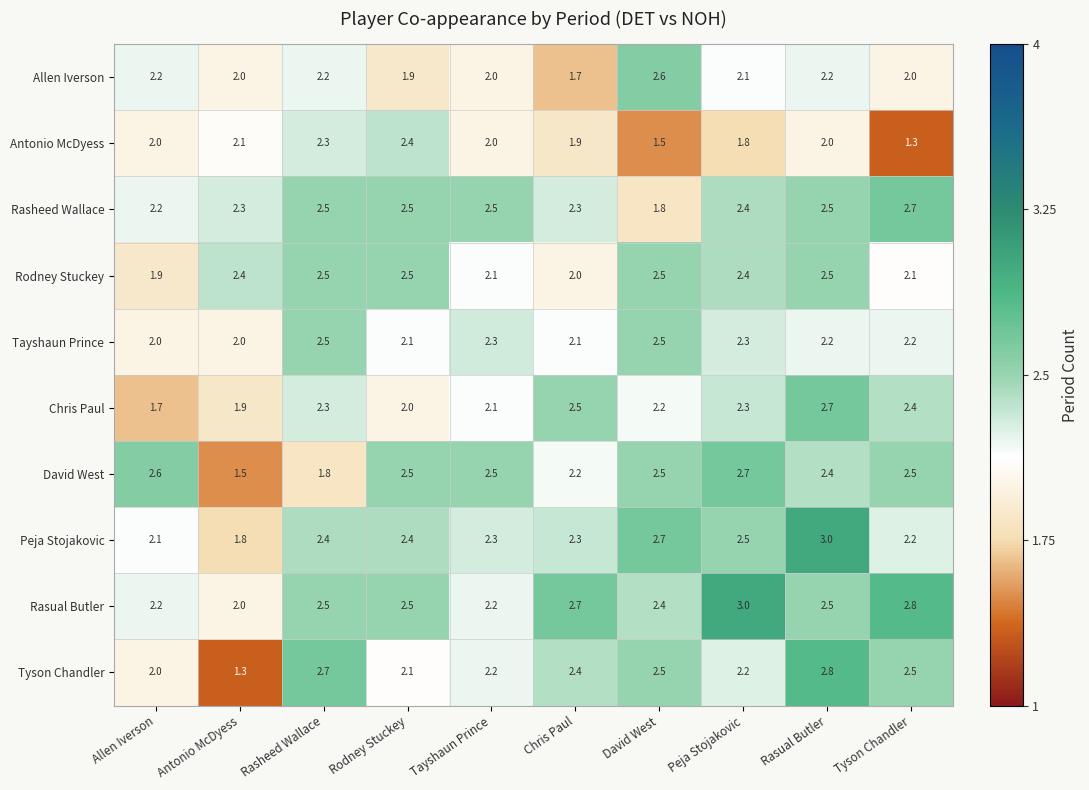

What is the difference between the Chris Paul values at Rasual Butler and Rodney Stuckey?

0.7